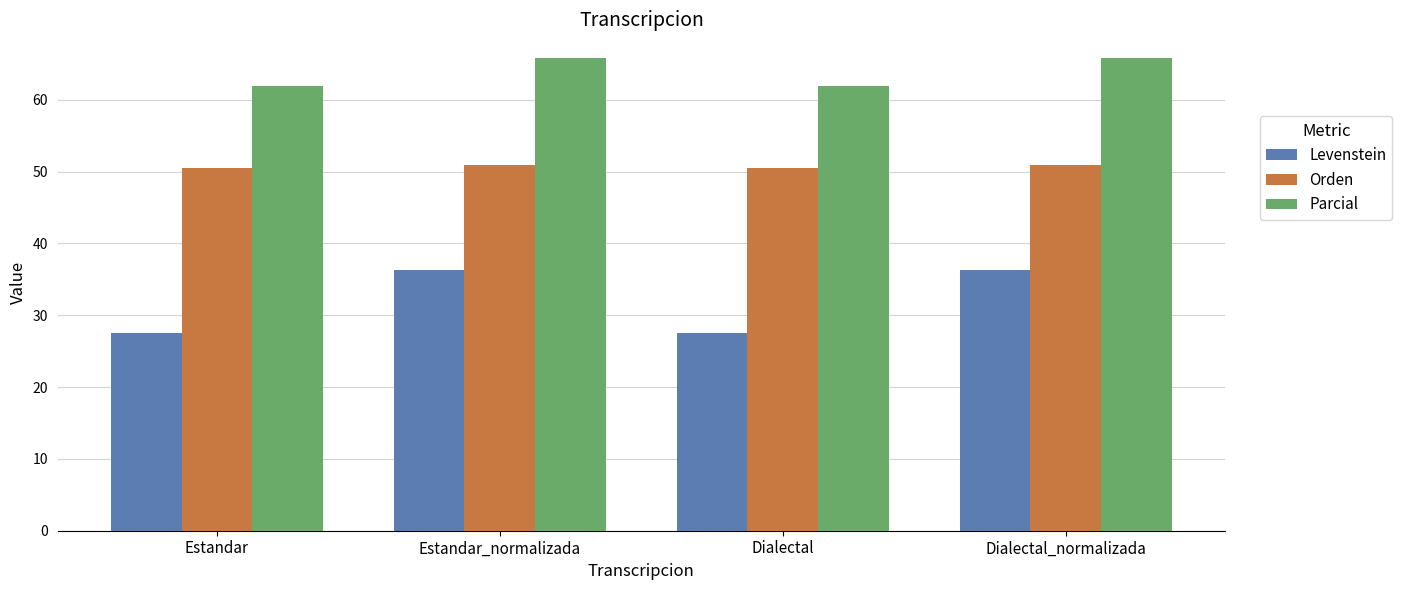

What is the difference between the highest and lowest values at Estandar_normalizada?

29.6